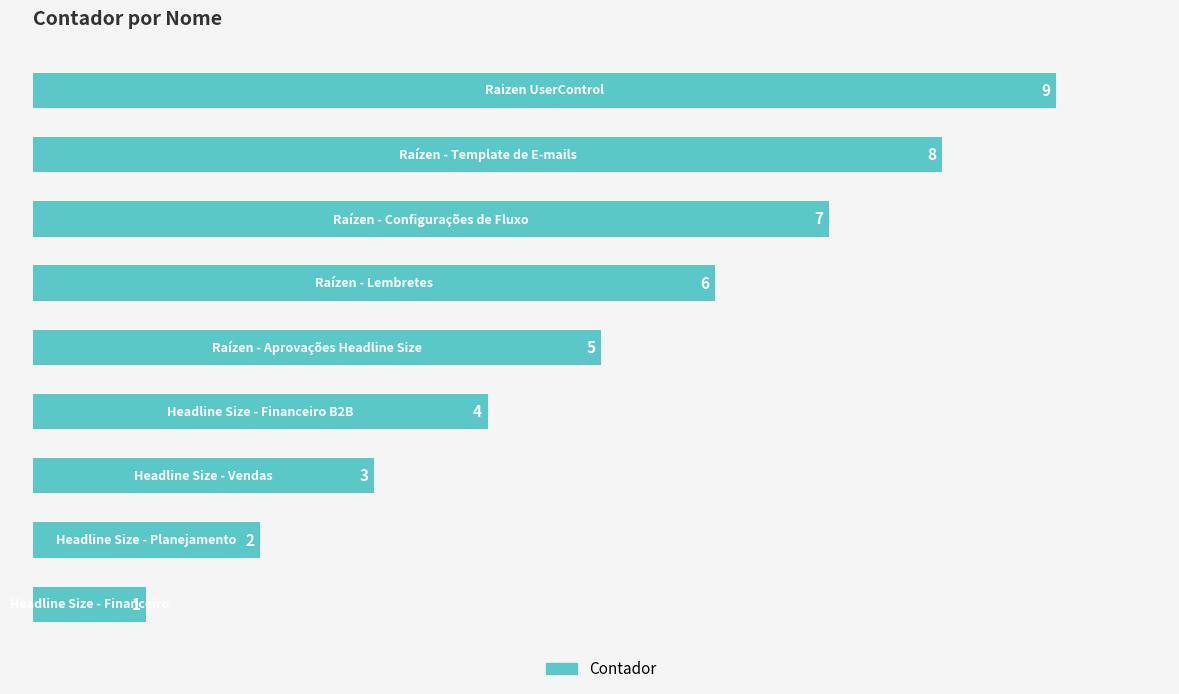

What is the difference between the second highest and minimum values?

7